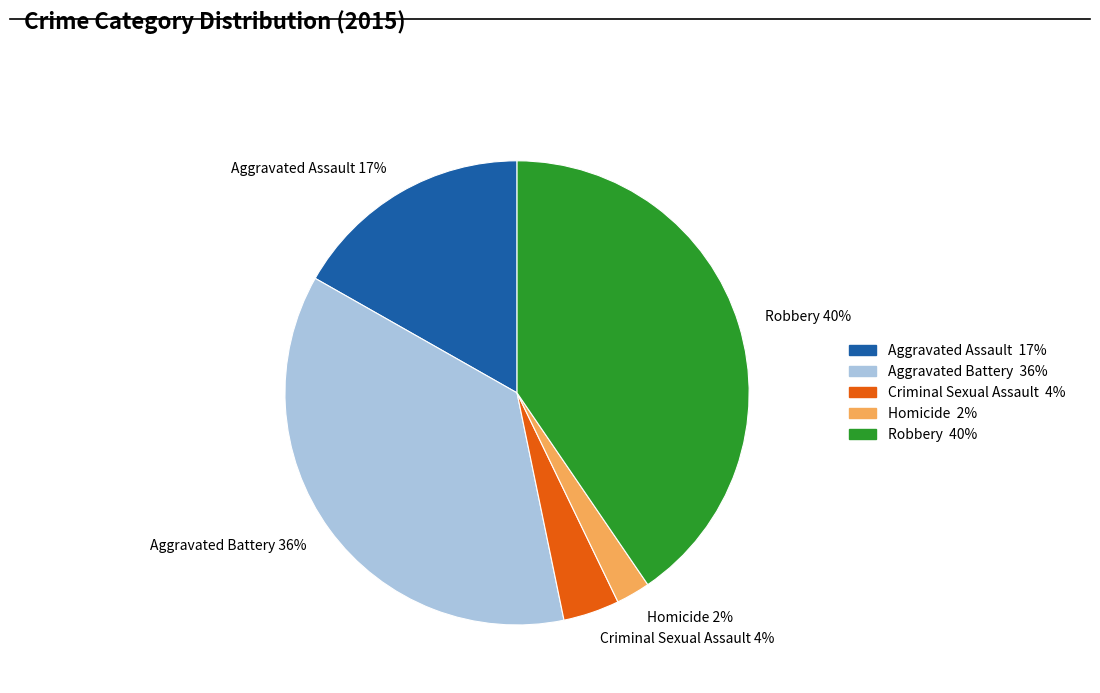

Which slice is the smallest?

Homicide